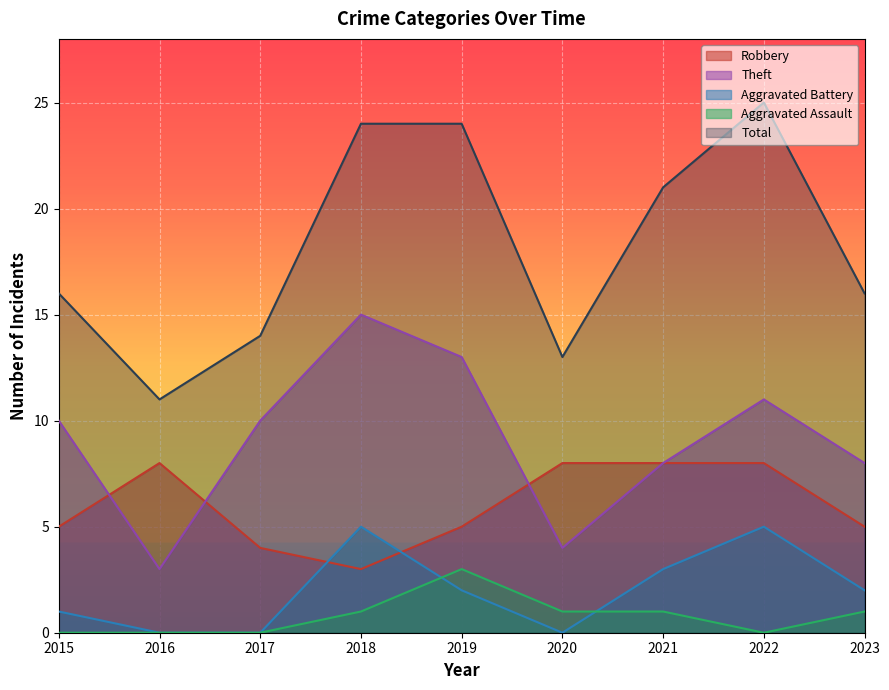

How many values in the Theft series are below 10?

4